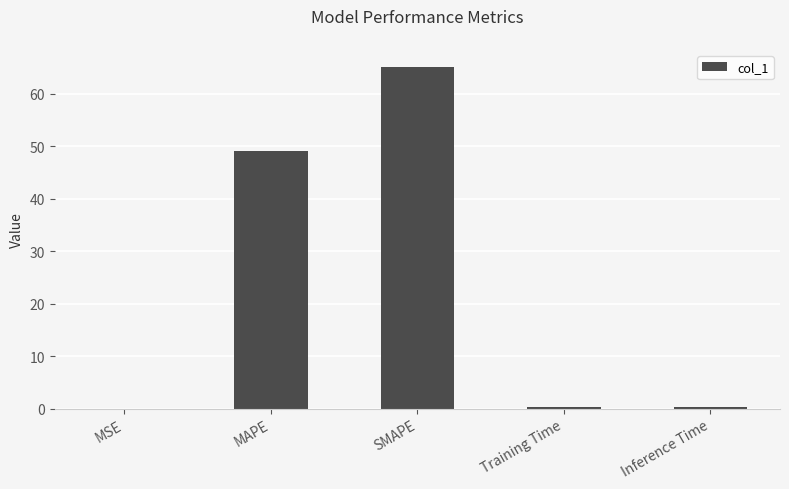

The chart shows a value of 65.1 at SMAPE. True or false?

True